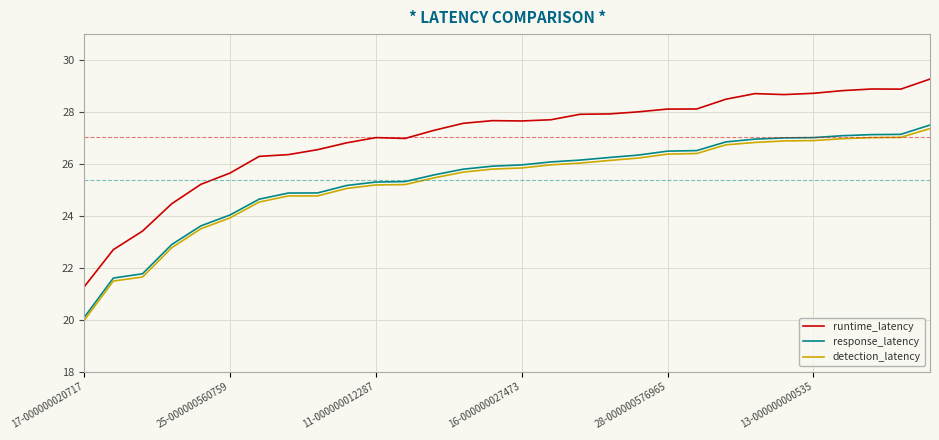

How many distinct data groups are displayed?

3